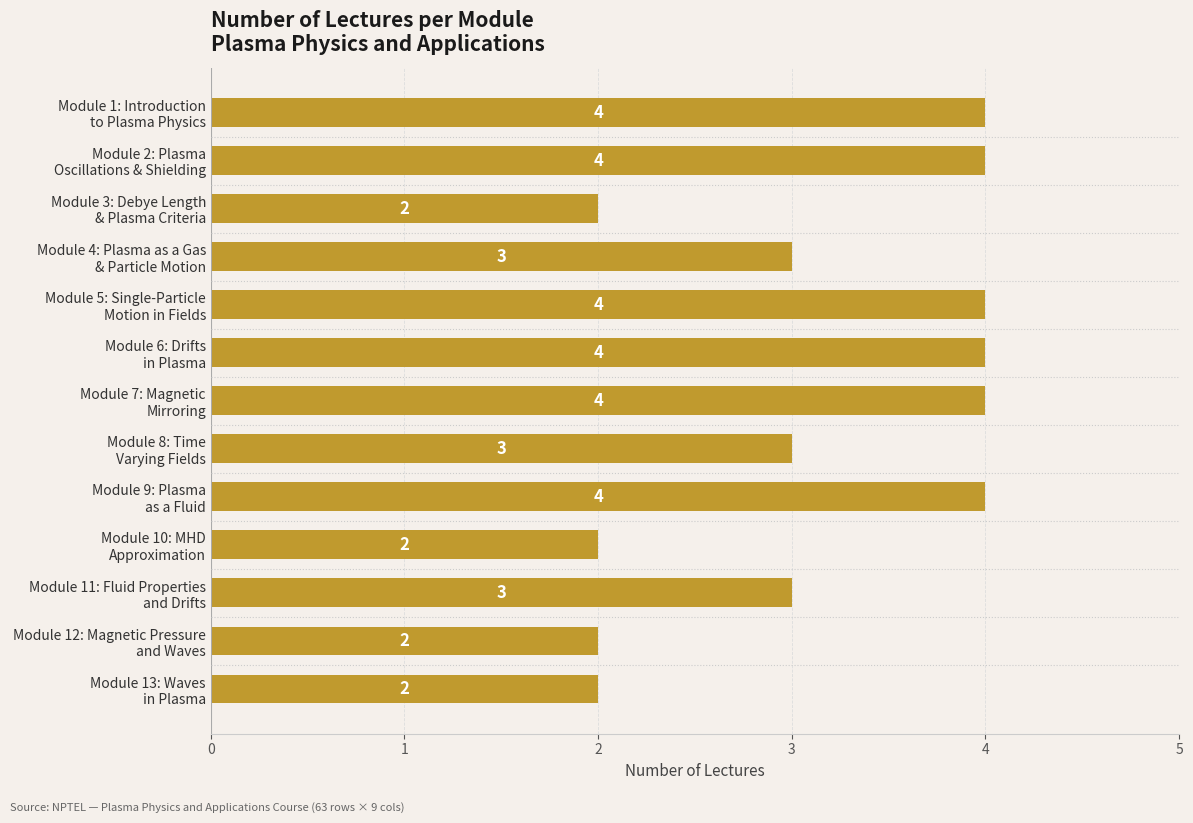

Reading bottom to top, list all the values displayed in this chart.

2	2	3	2	4	3	4	4	4	3	2	4	4